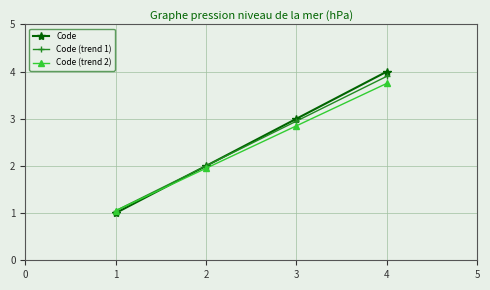

Is it true that Code (trend 1) equals 5.1 at 3?

False